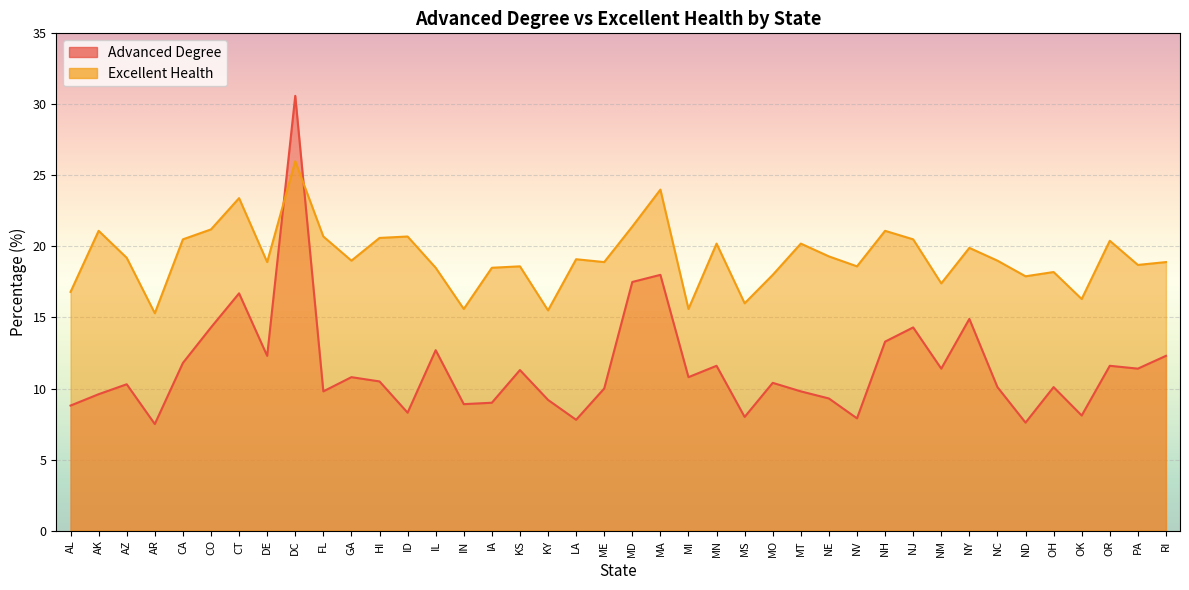

True or false: excellenthealth and advanceddegree cross at least once.

True